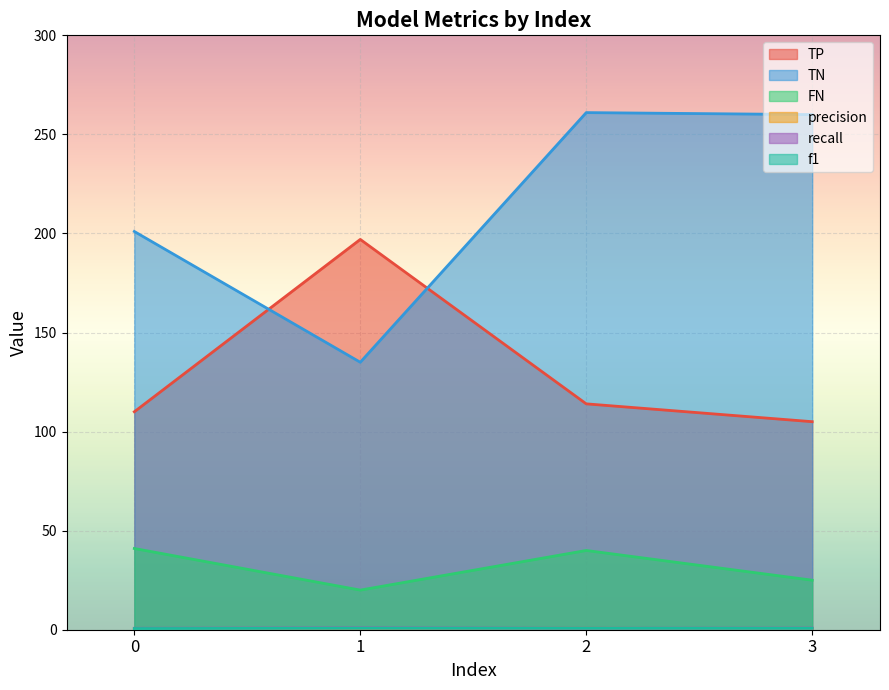

What are all the series names shown in the legend?

TP, TN, FN, precision, recall, f1